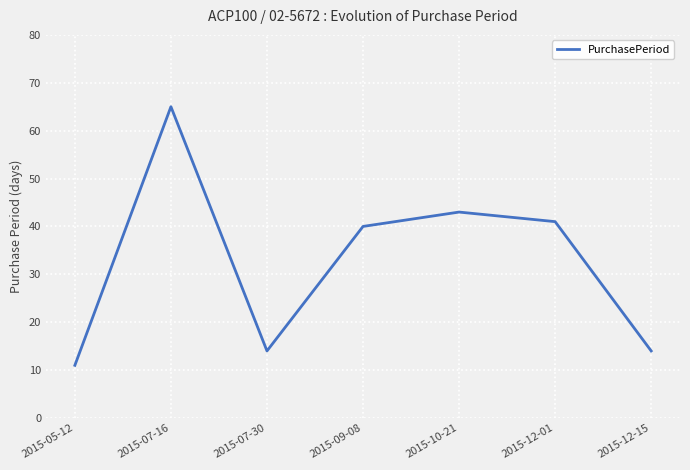

The chart shows a value of 65 at 2015-07-16. True or false?

True